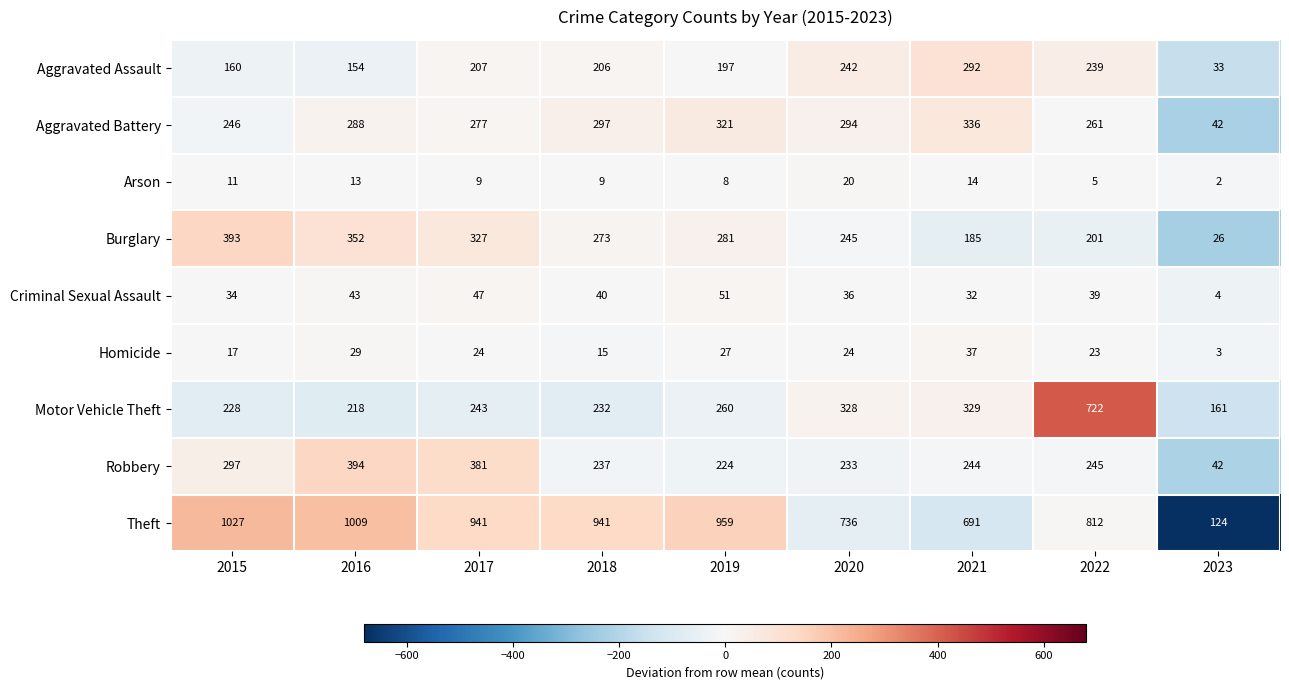

Which series has the widest spread of values?

Theft